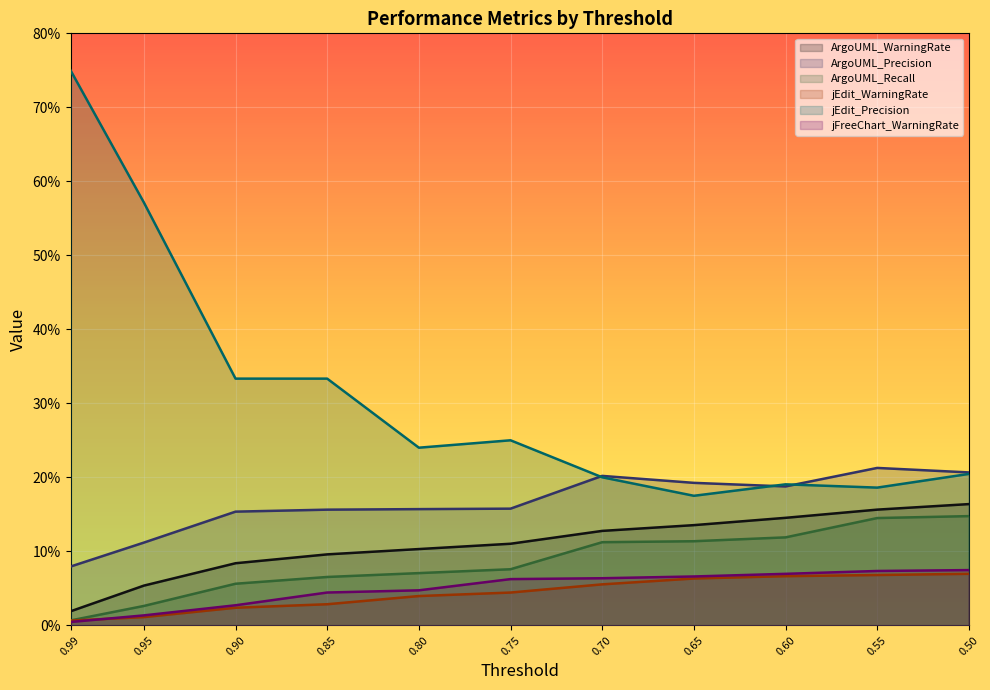

What is the label of the 2nd point from the left?

0.95